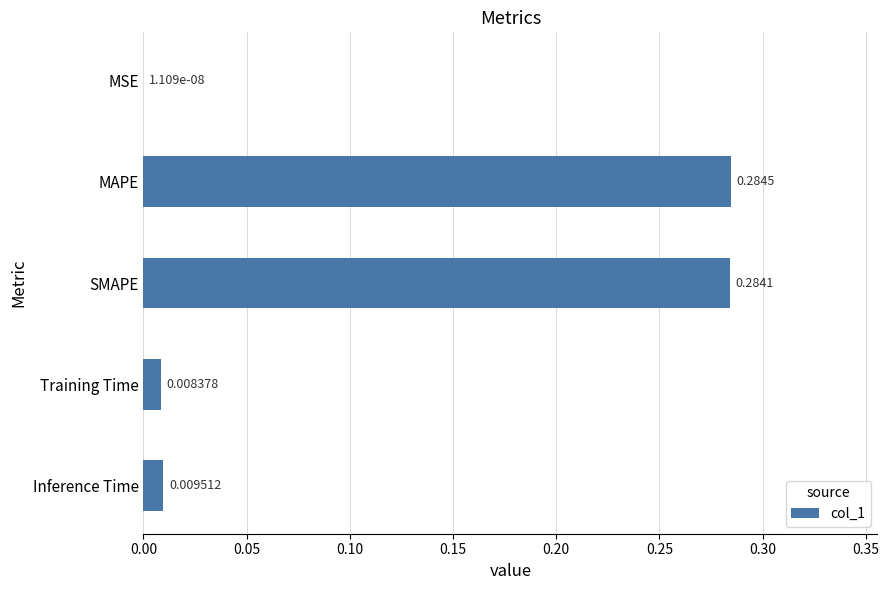

What is the sum of all values?

0.6